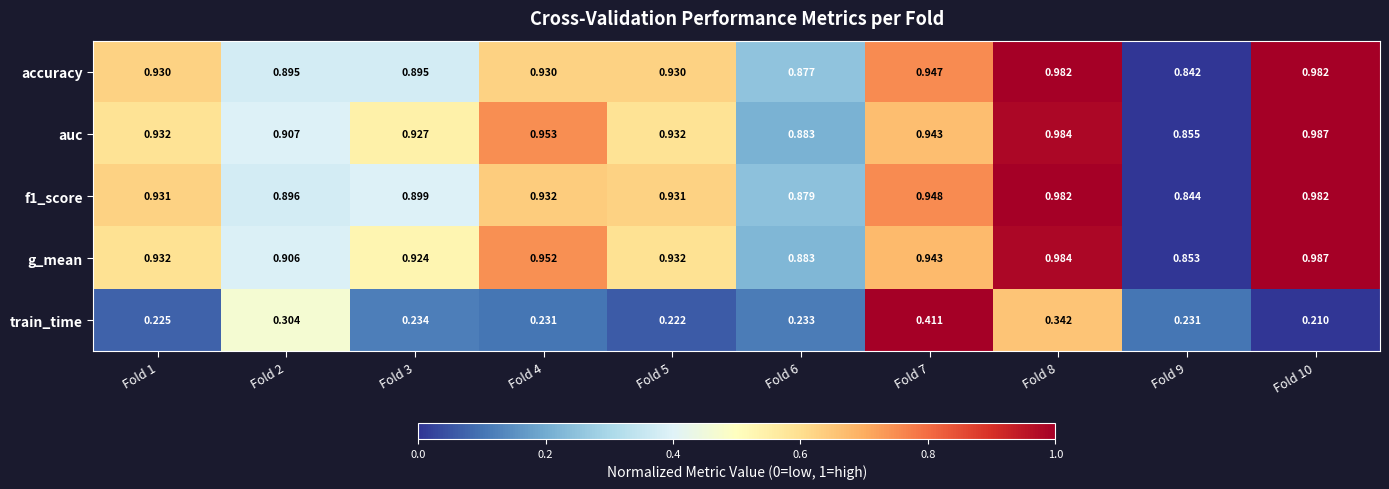

Which series has the largest total across all categories?

auc